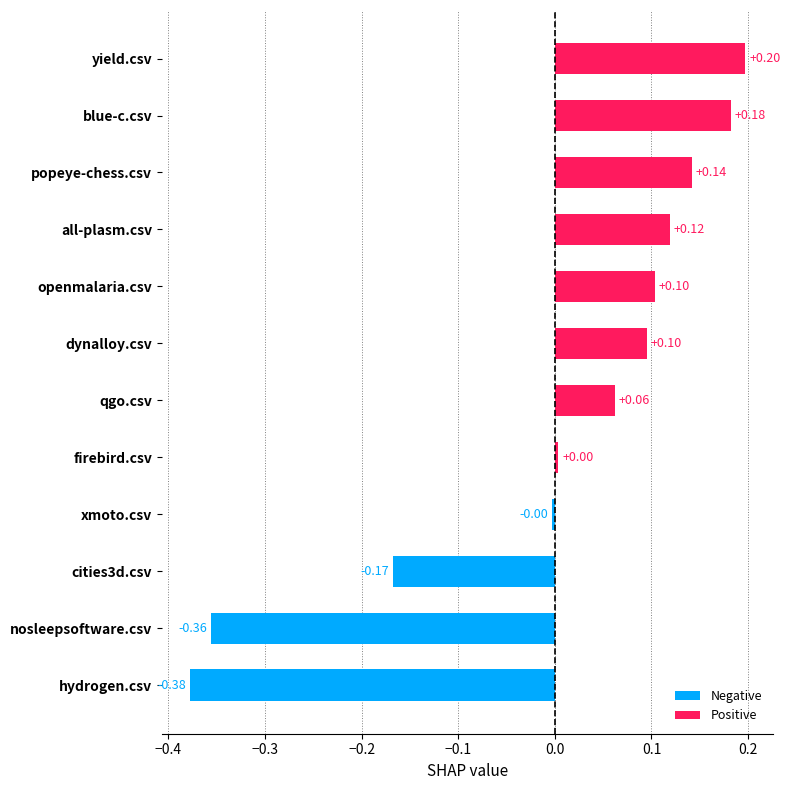

What is the difference between the maximum and minimum values?

0.6